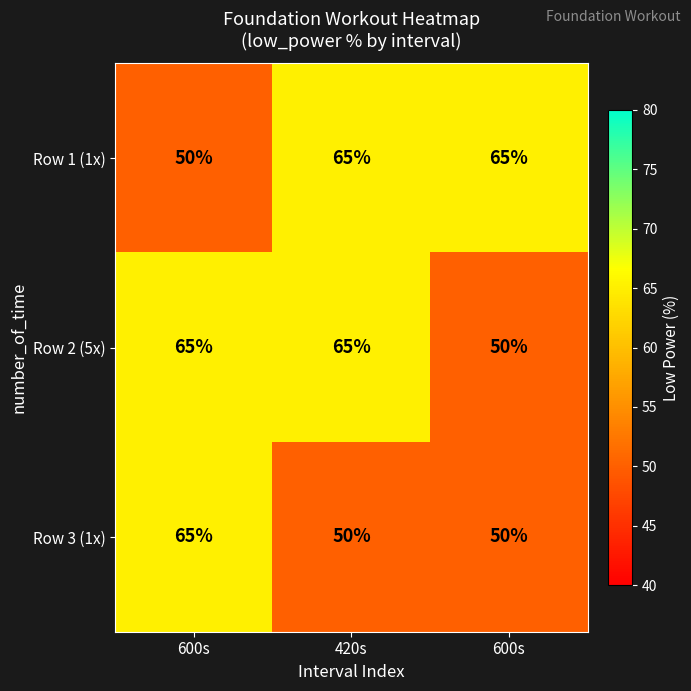

What is the spread (max minus min) of values at 600s?

15